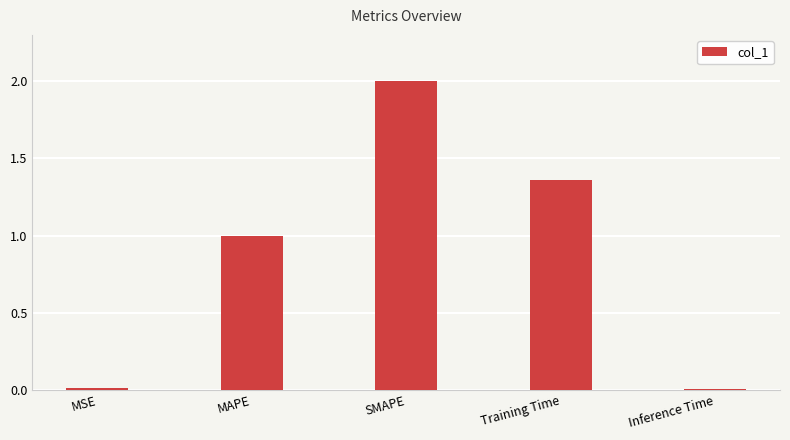

Where is the data nearest to the value 1?

MAPE